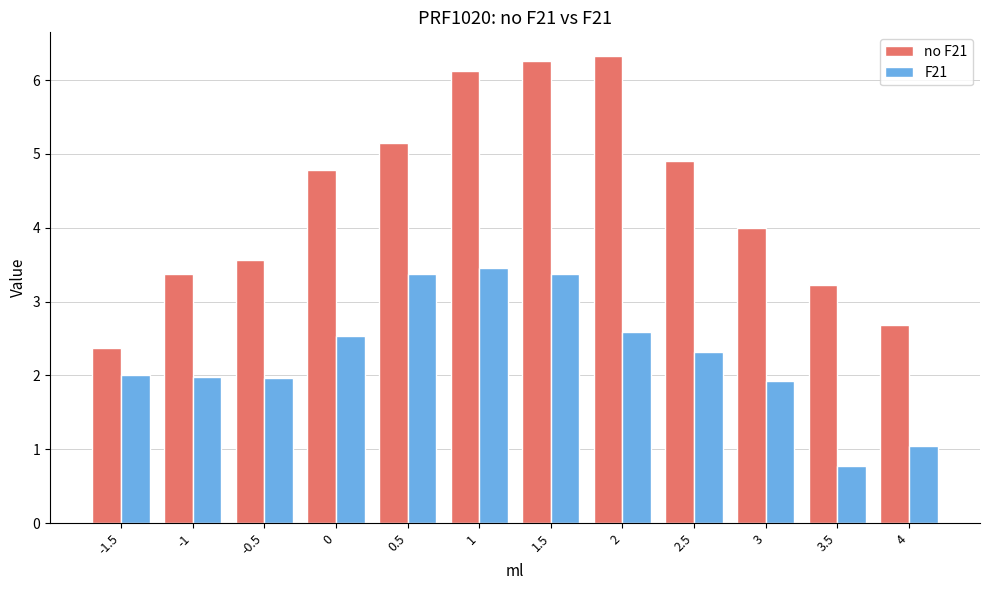

At 0, list the series in order from smallest to largest.

F21, no F21